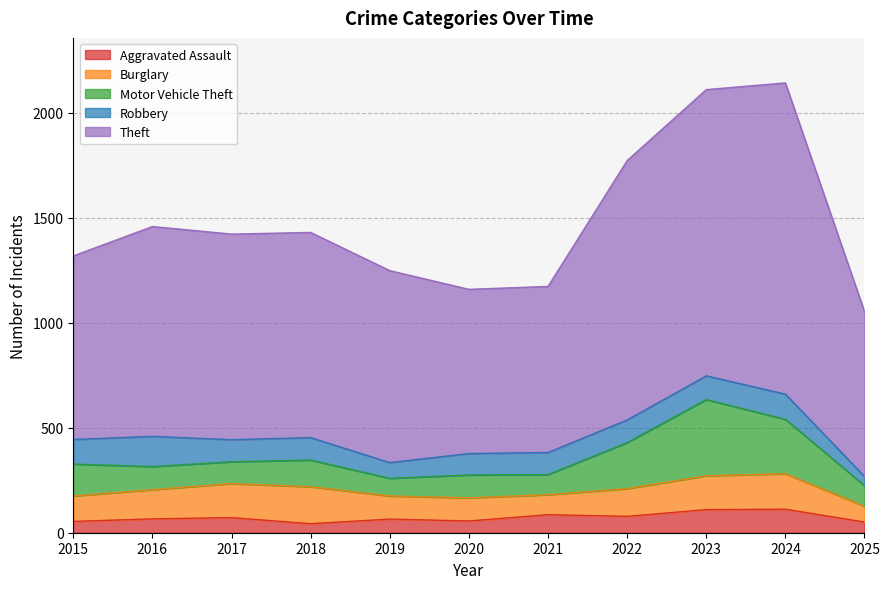

What is the difference between the highest and lowest values at 2020?

726